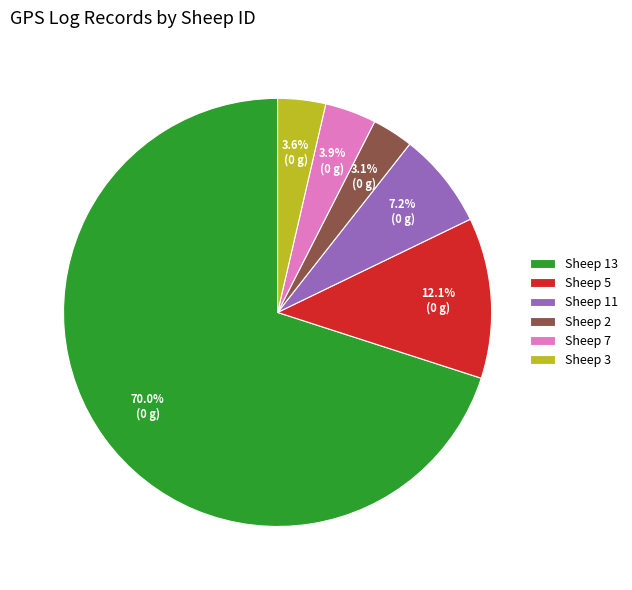

Between Sheep 3 and Sheep 11, which is larger?

Sheep 11